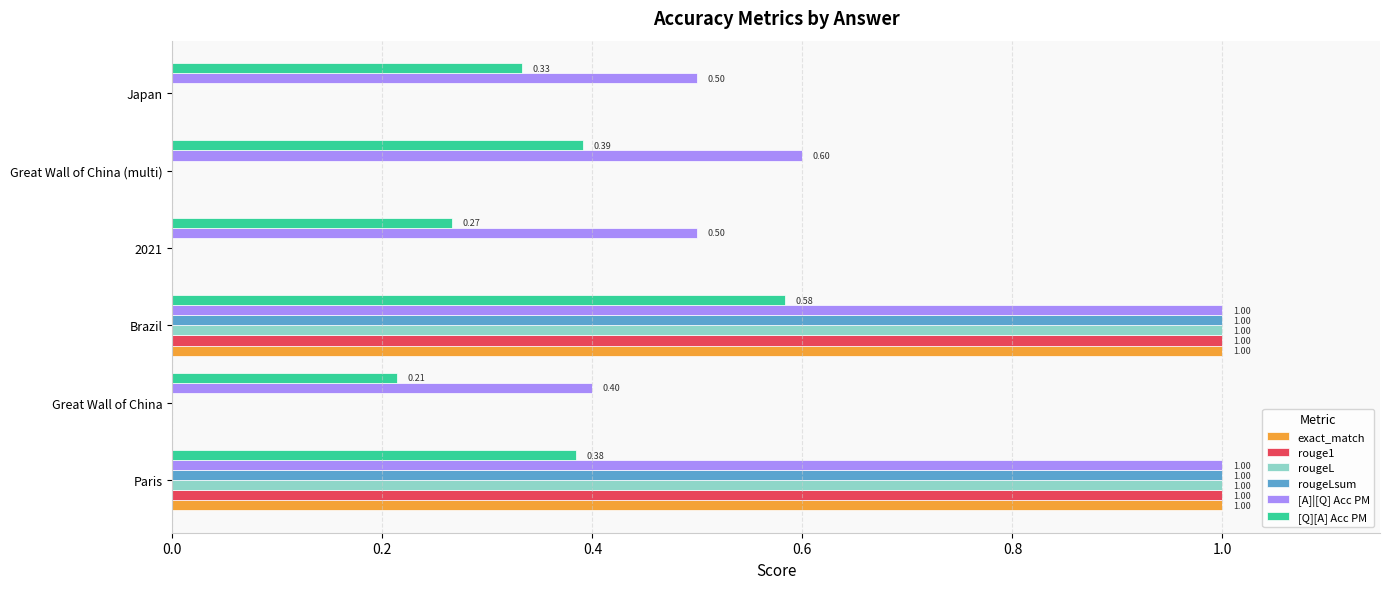

At which category is the sum across all series the highest?

Brazil